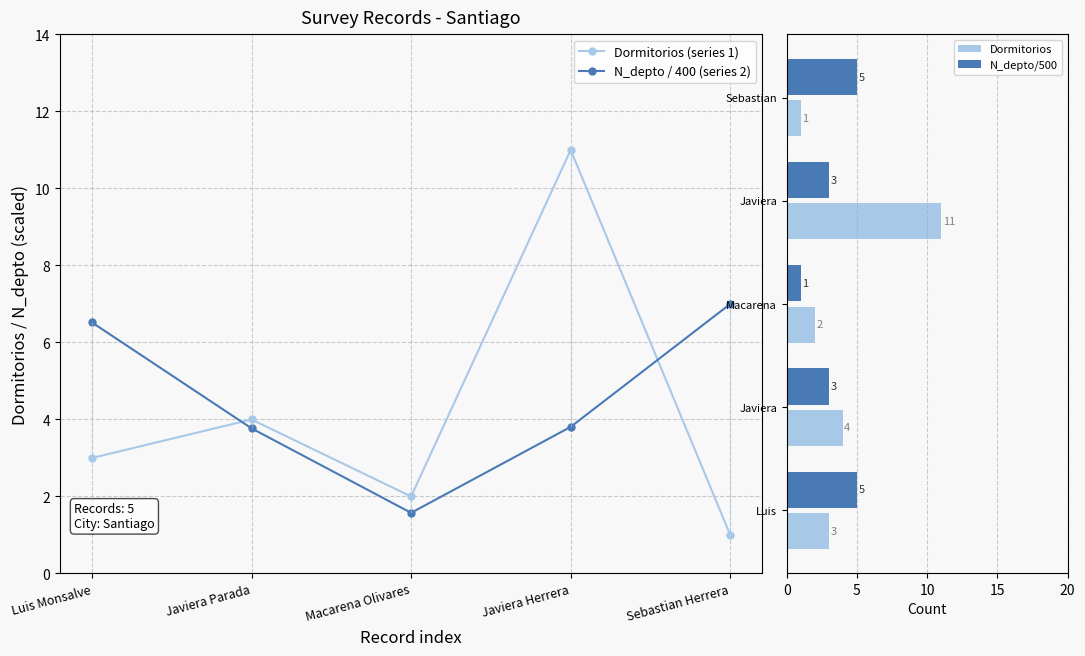

Where is the first local maximum for Dormitorios (series 1)?

Javiera Parada